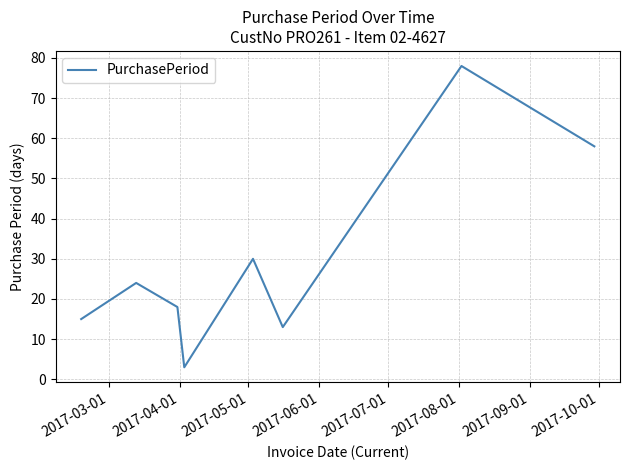

What is the minimum value shown in the chart?

3